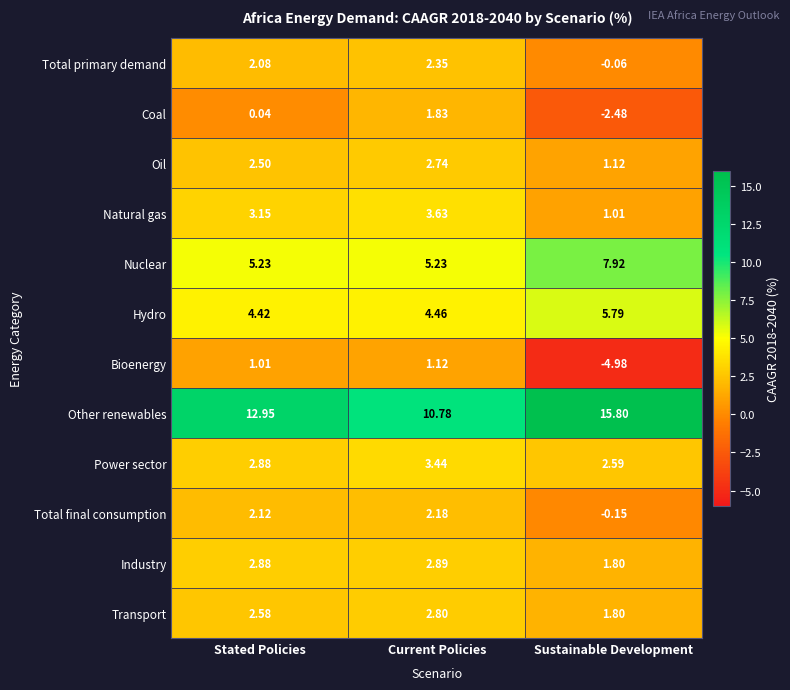

List the labels in order of Hydro value, largest first.

Sustainable Development, Current Policies, Stated Policies